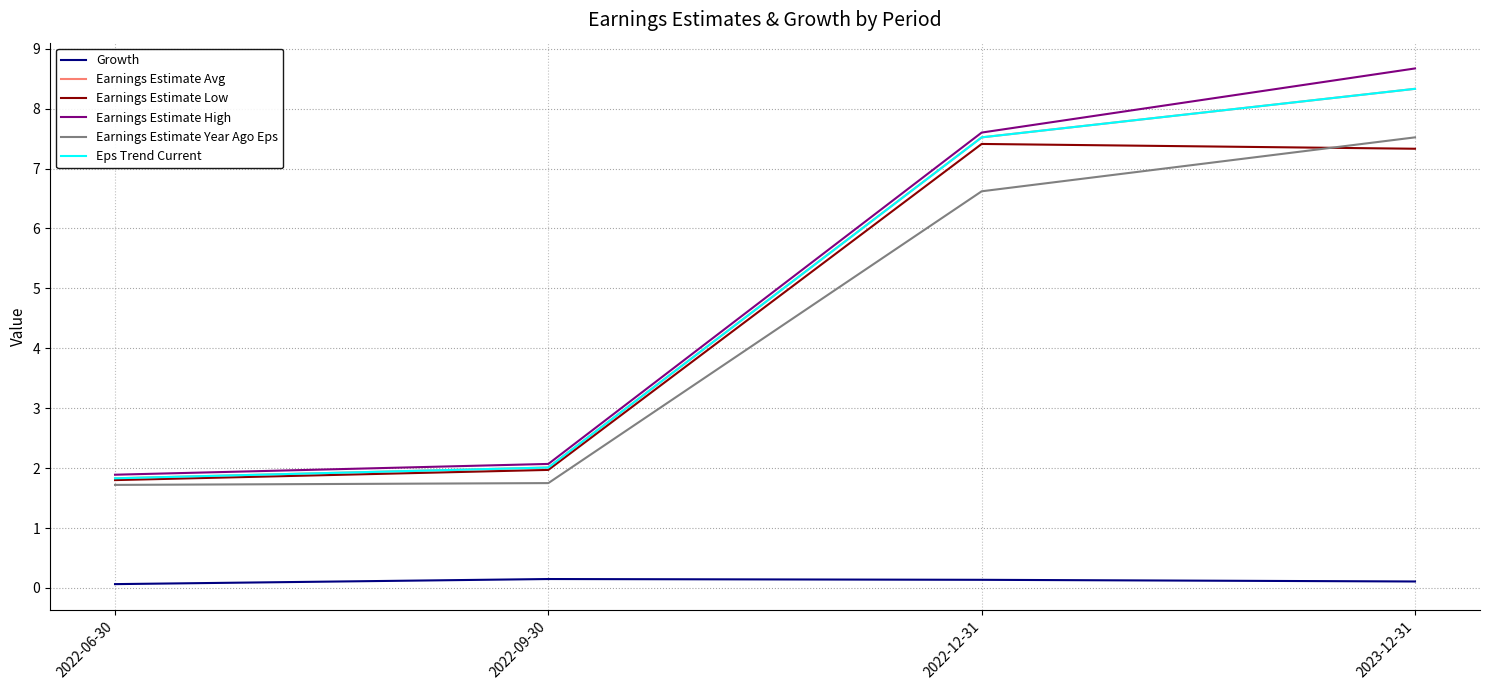

What is the label of the 3rd point from the left?

2022-12-31